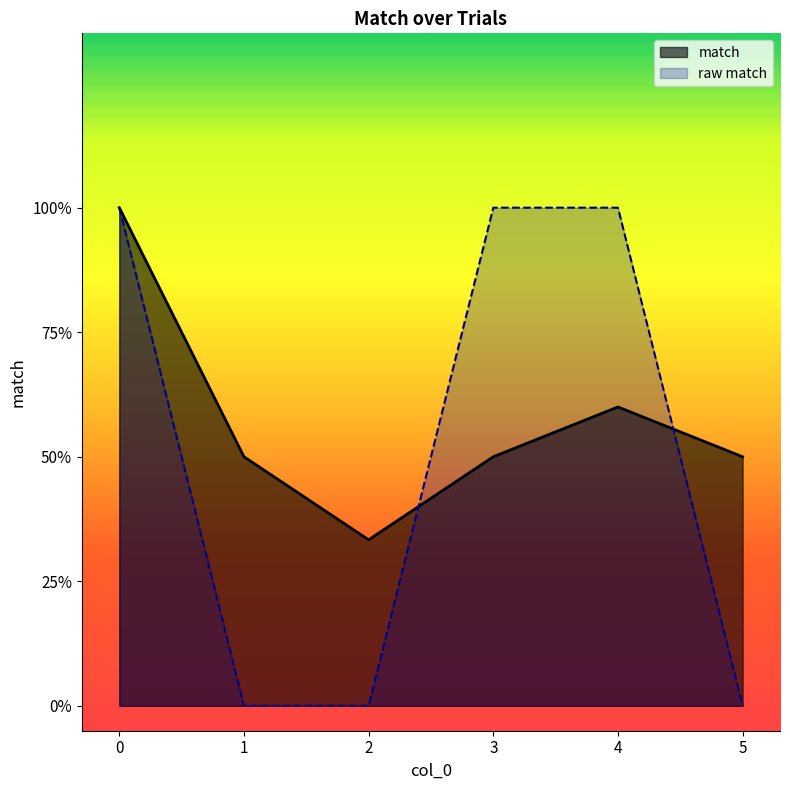

True or false: the data shows 1 at 5.

False